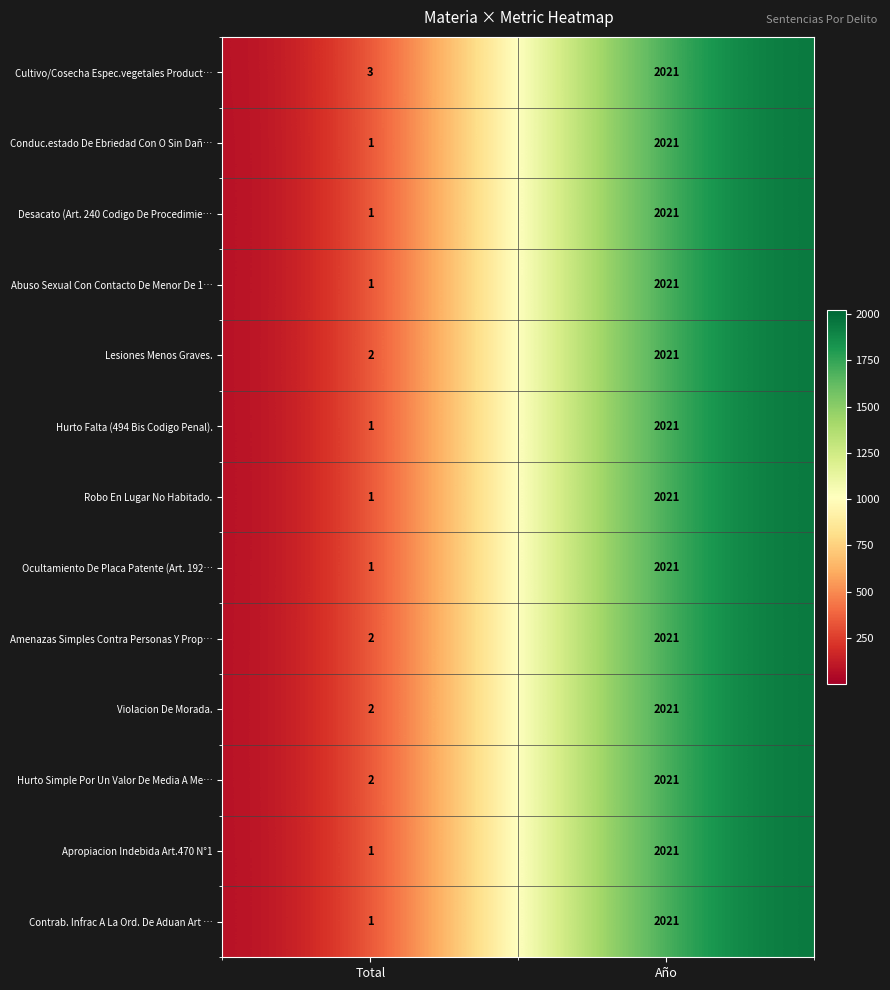

Reading left to right, list all the values displayed in this chart.

Cultivo/Cosecha Espec.vegetales Product…: 3	2021
Conduc.estado De Ebriedad Con O Sin Dañ…: 1	2021
Desacato (Art. 240 Codigo De Procedimie…: 1	2021
Abuso Sexual Con Contacto De Menor De 1…: 1	2021
Lesiones Menos Graves.: 2	2021
Hurto Falta (494 Bis Codigo Penal).: 1	2021
Robo En Lugar No Habitado.: 1	2021
Ocultamiento De Placa Patente (Art. 192…: 1	2021
Amenazas Simples Contra Personas Y Prop…: 2	2021
Violacion De Morada.: 2	2021
Hurto Simple Por Un Valor De Media A Me…: 2	2021
Apropiacion Indebida Art.470 N°1: 1	2021
Contrab. Infrac A La Ord. De Aduan Art …: 1	2021